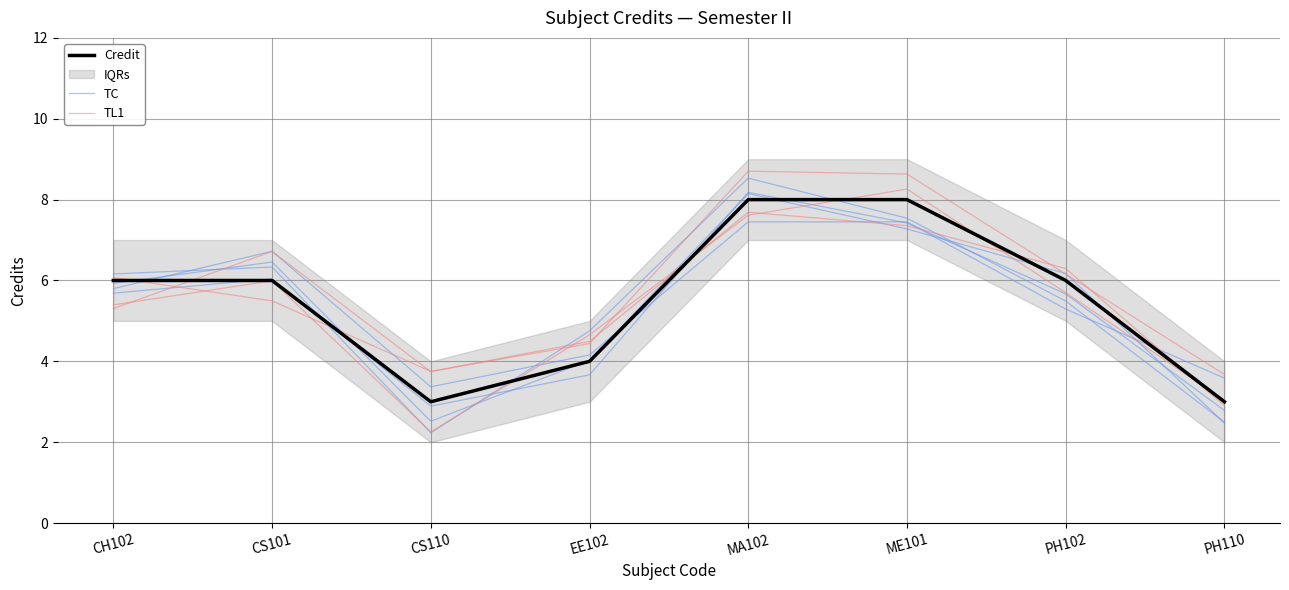

What is the total value across all series at CS101?

19.4